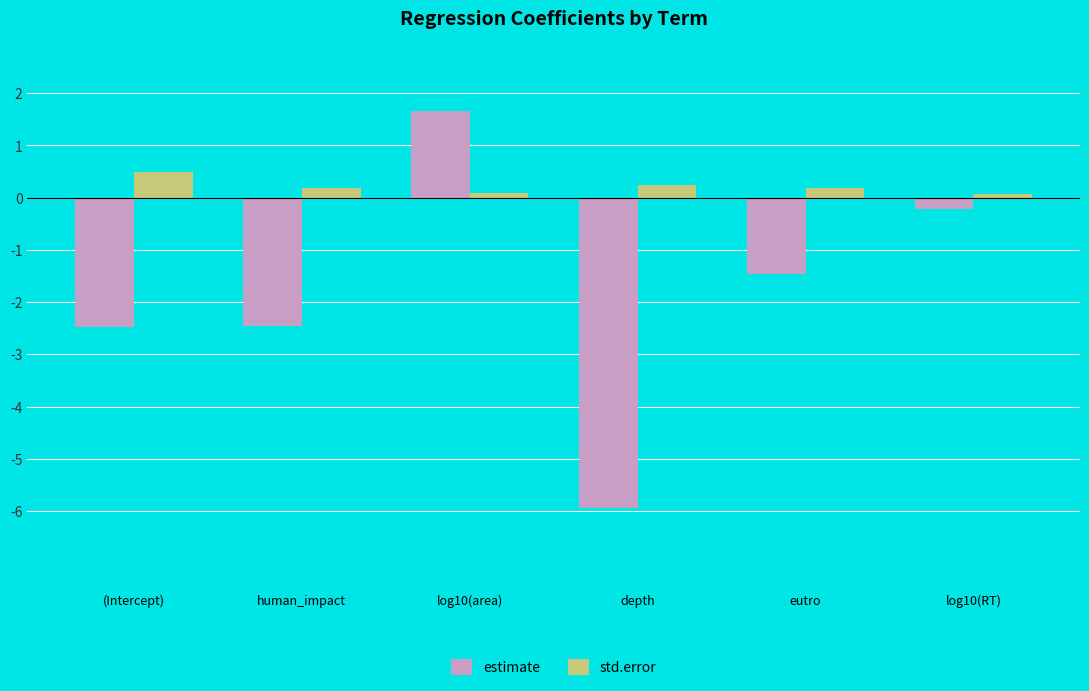

What is the total value across all series at log10(RT)?

-0.1